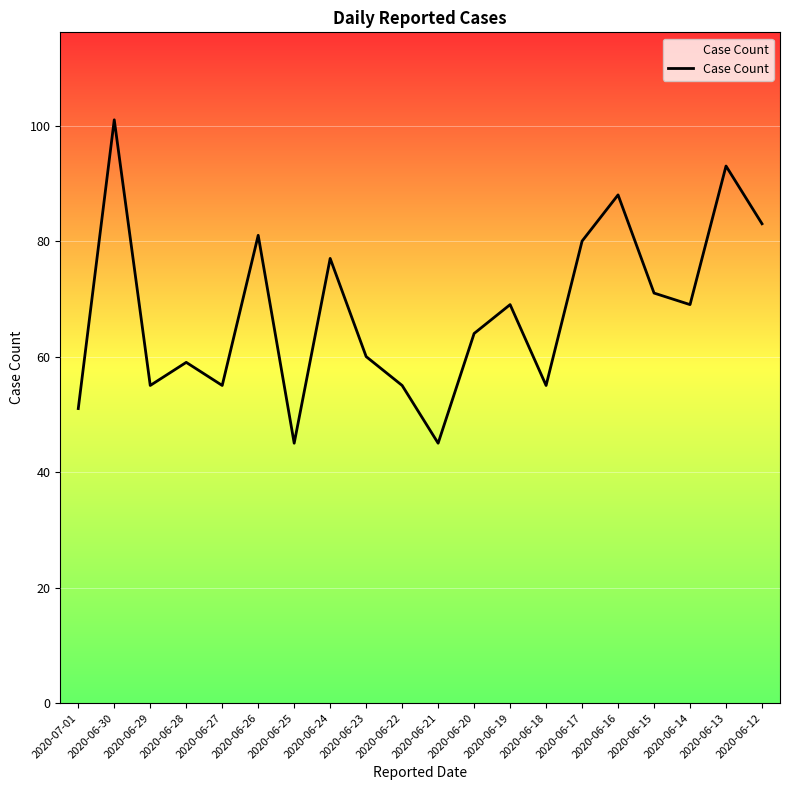

What is the smallest value displayed?

45